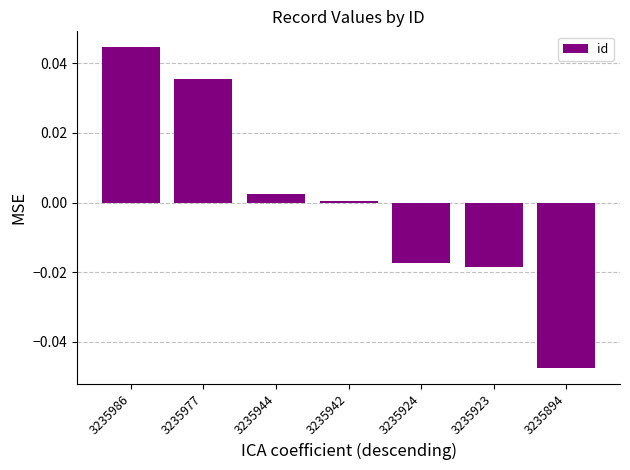

Rank the categories by value from highest to lowest.

3235986, 3235977, 3235944, 3235942, 3235924, 3235923, 3235894